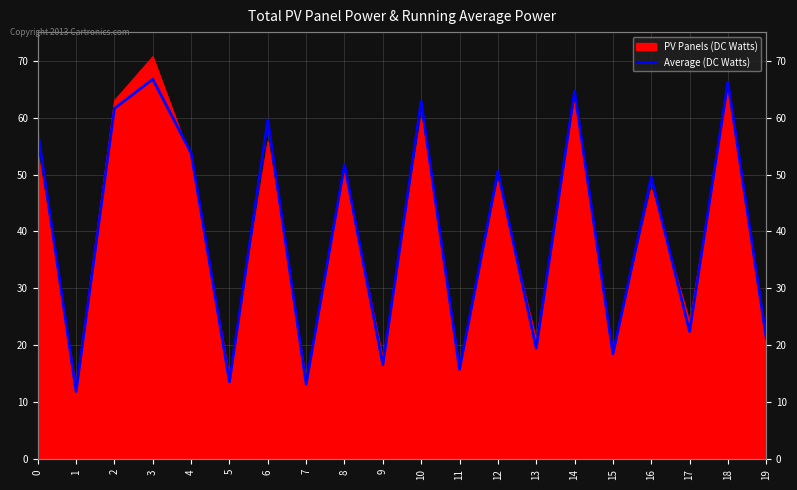

Which category has the lowest value across all series?

1